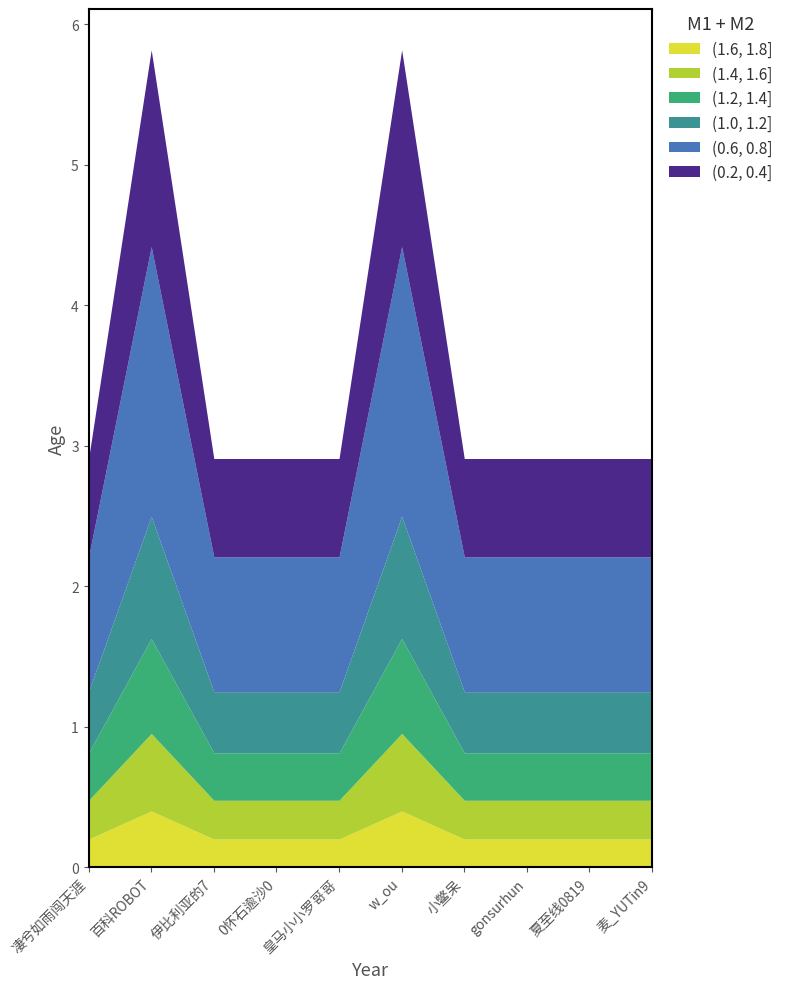

What is the label of the 5th point from the right?

w_ou